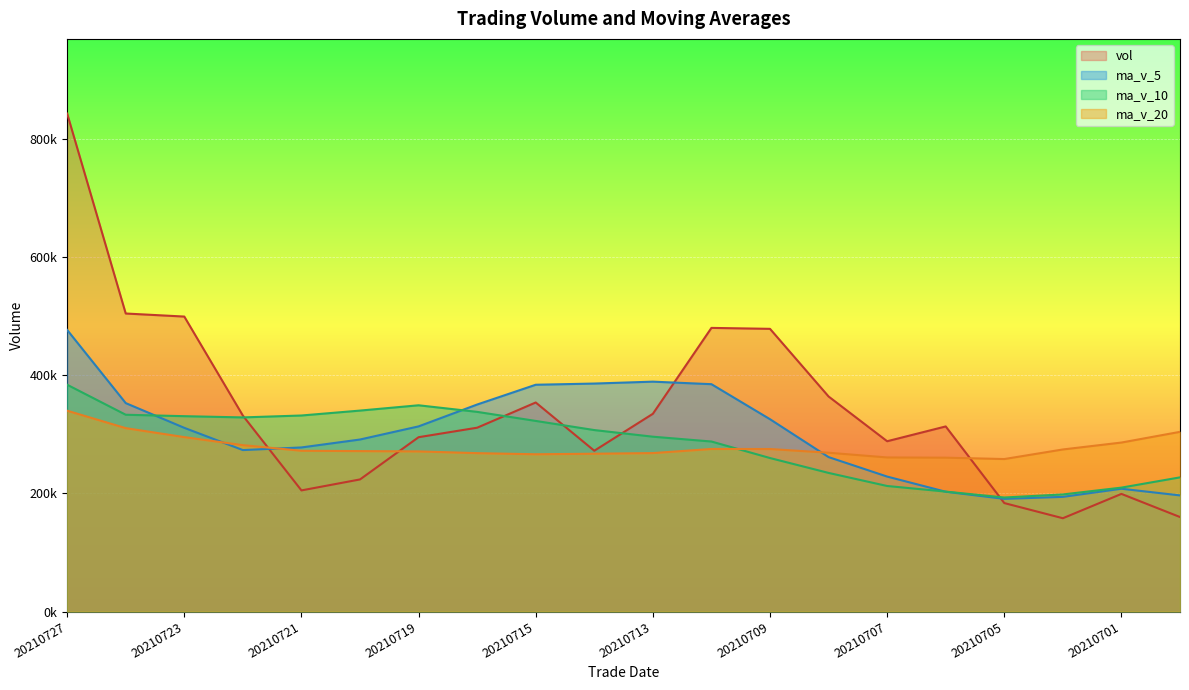

What are all the series names shown in the legend?

vol, ma_v_5, ma_v_10, ma_v_20